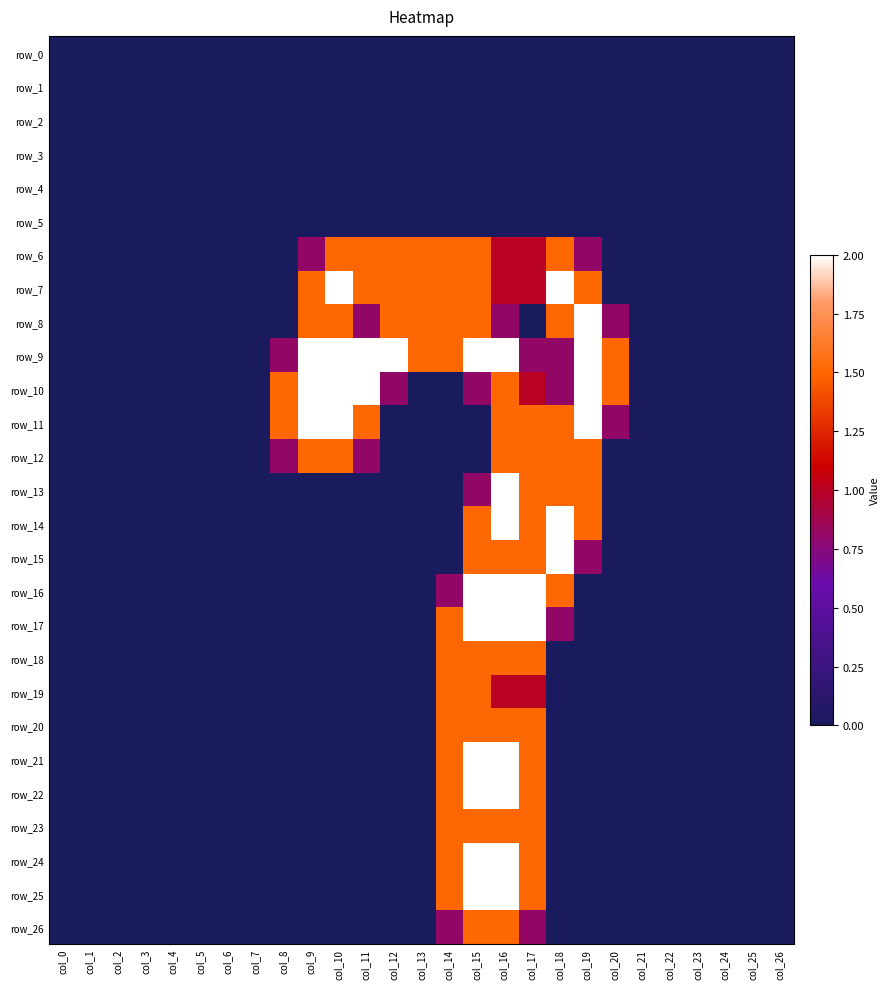

Which series has the largest range (max minus min)?

row_7